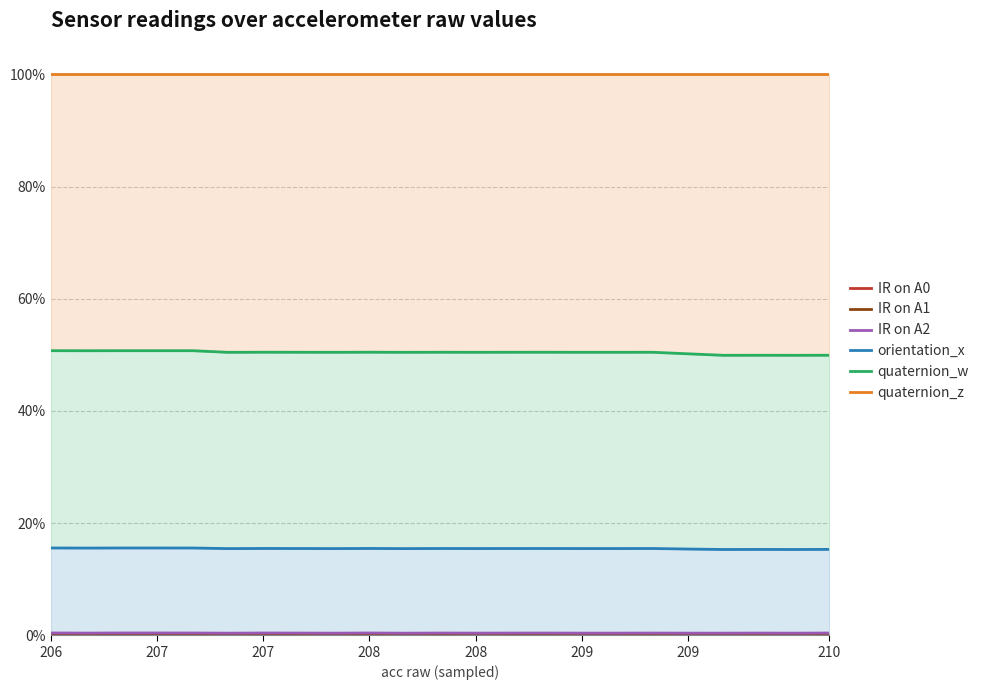

Which series has the largest total across all categories?

quaternion_z